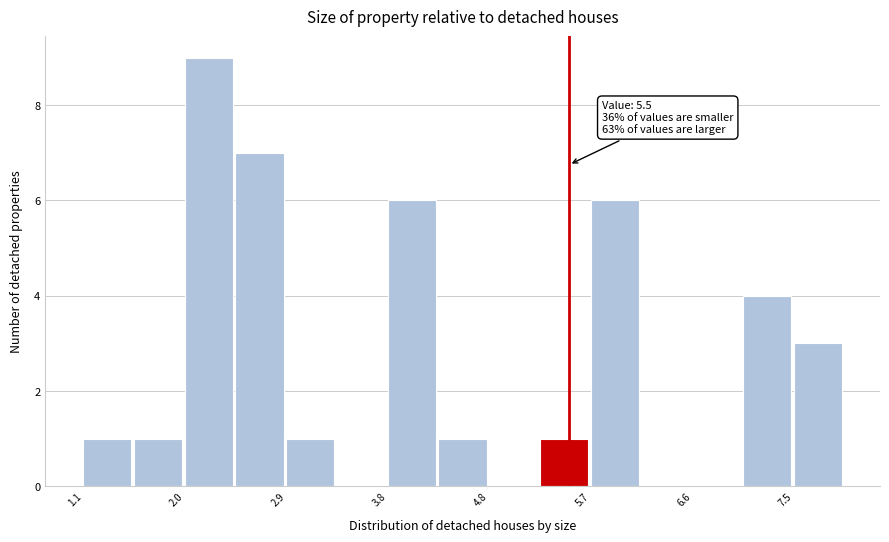

Over which range of the x-axis is the bar tallest?

2.0 to 2.5